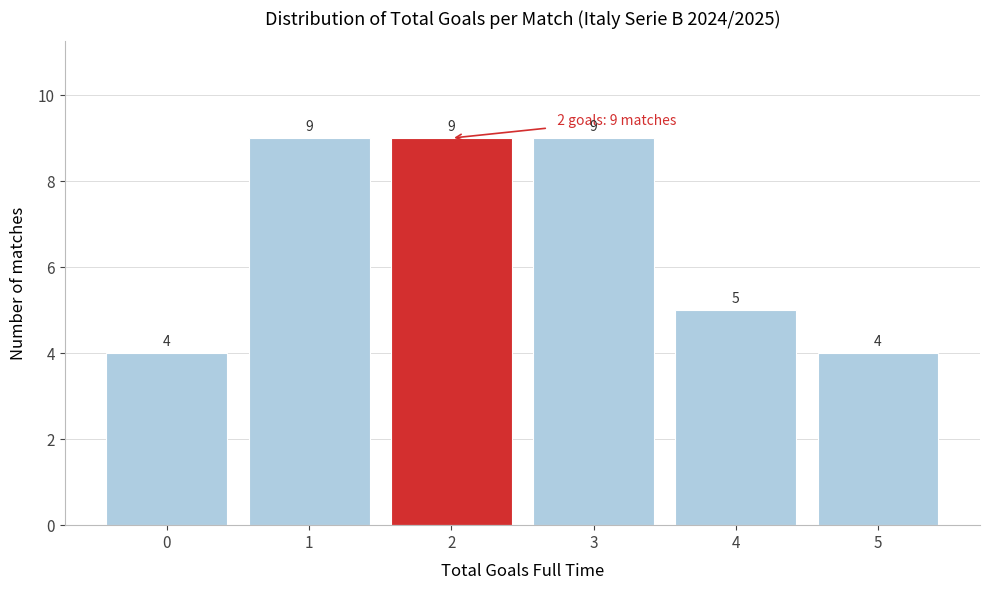

Reading right to left, what are all the values shown in this chart?

4	5	9	9	9	4